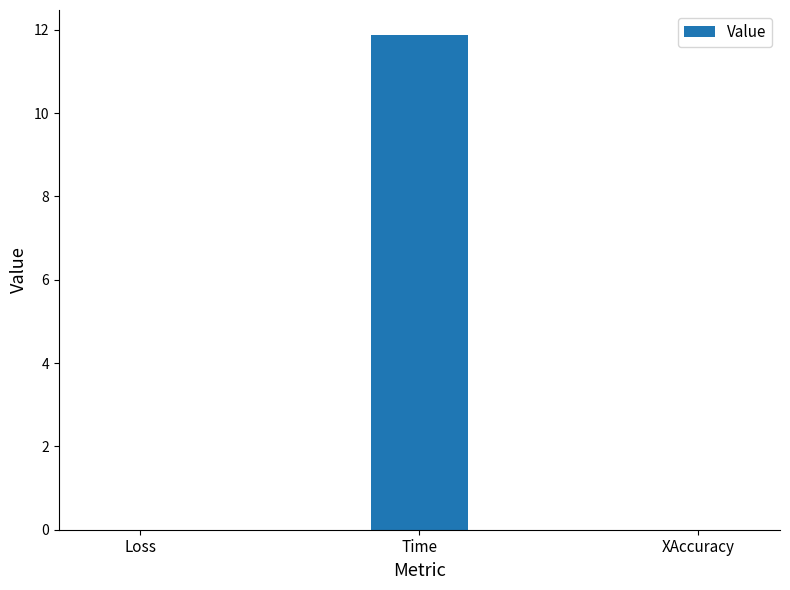

At which category does the chart reach its peak across all series?

Time